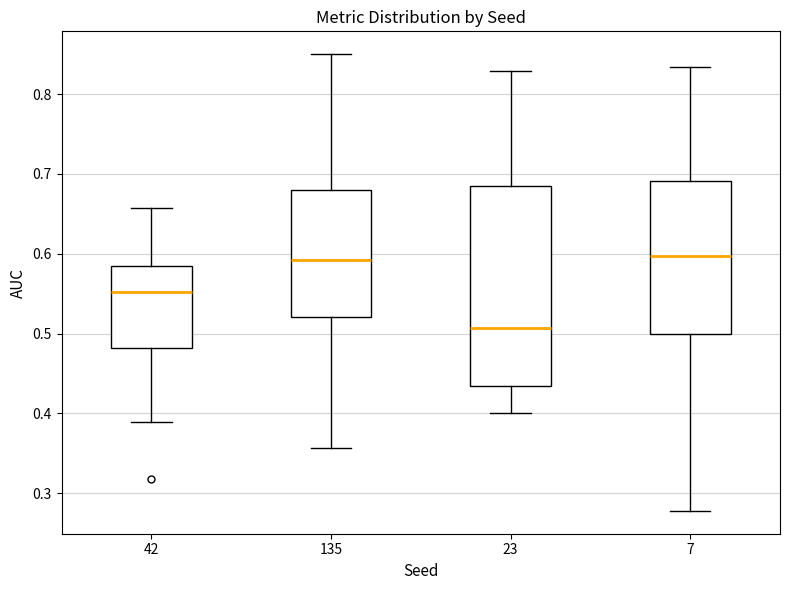

Reading left to right, read every box against the y-axis: the position of its median line, the range the box covers, and the ends of its whiskers. The values are not printed on the chart, so give them approximately, as read against the axis.

42: median 0.55, box 0.48 to 0.59, whiskers 0.39 to 0.66
135: median 0.59, box 0.52 to 0.68, whiskers 0.36 to 0.85
23: median 0.51, box 0.43 to 0.68, whiskers 0.40 to 0.83
7: median 0.60, box 0.50 to 0.69, whiskers 0.28 to 0.83